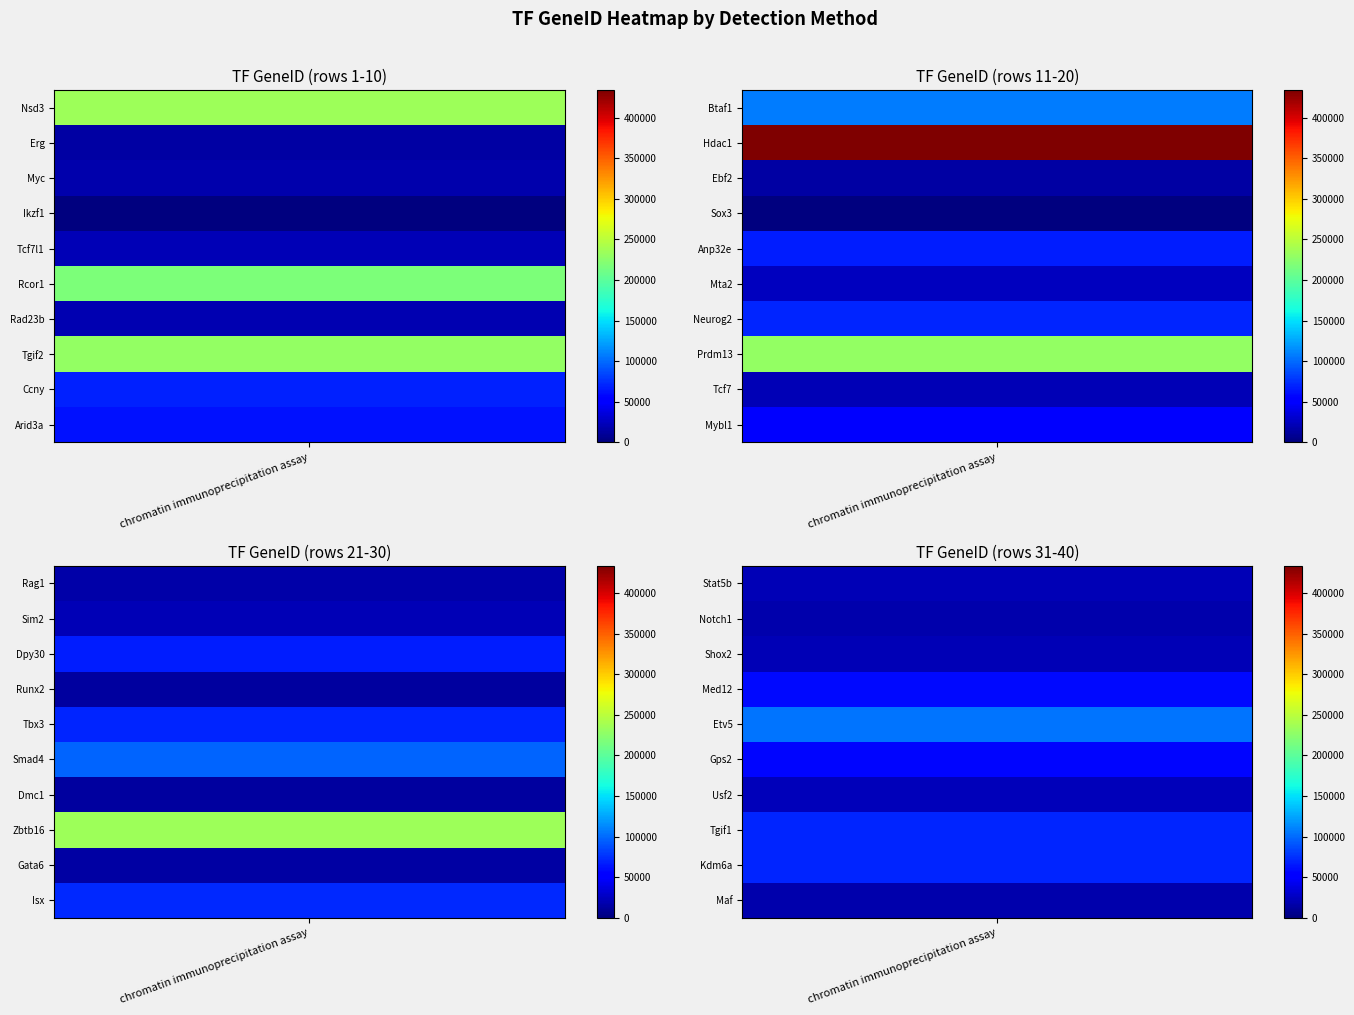

At which label does the data first exceed 56310?

Nsd3